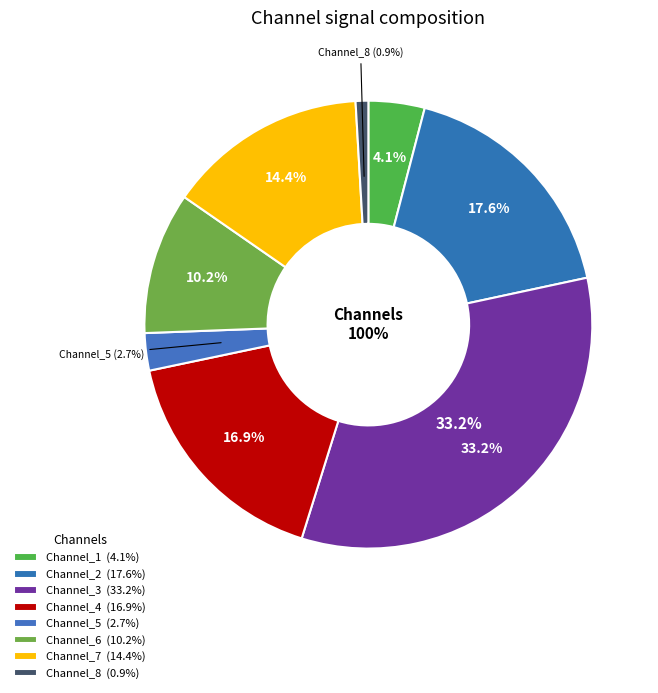

To the nearest percent, what is the average slice percentage?

12%